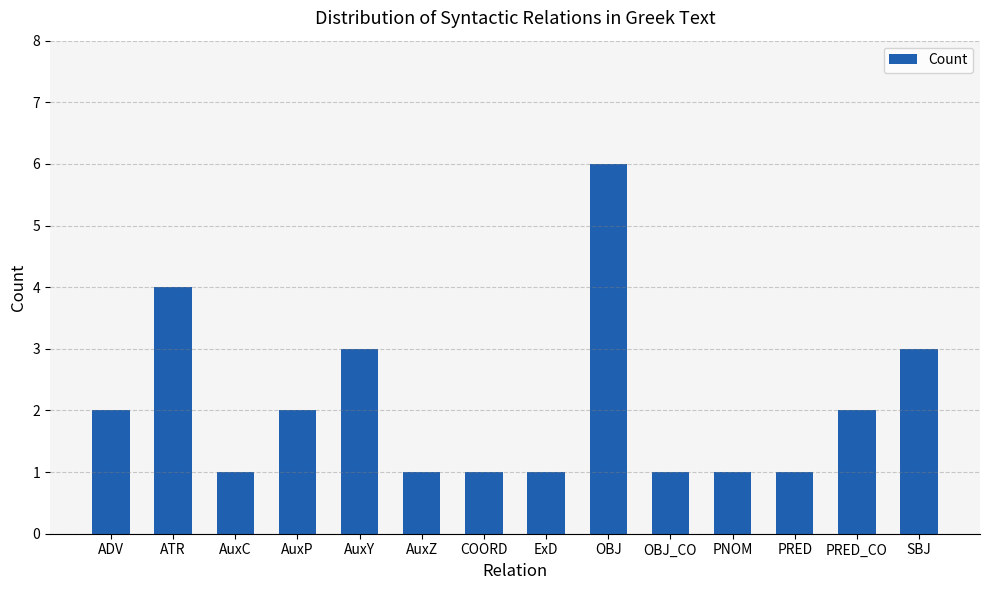

Which category has the highest value across all series?

OBJ